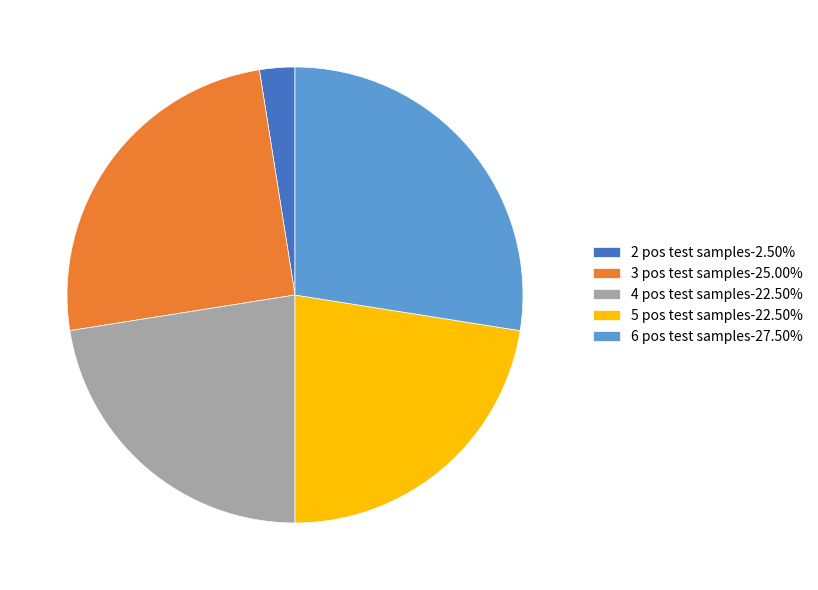

Is there a majority slice in this chart?

No